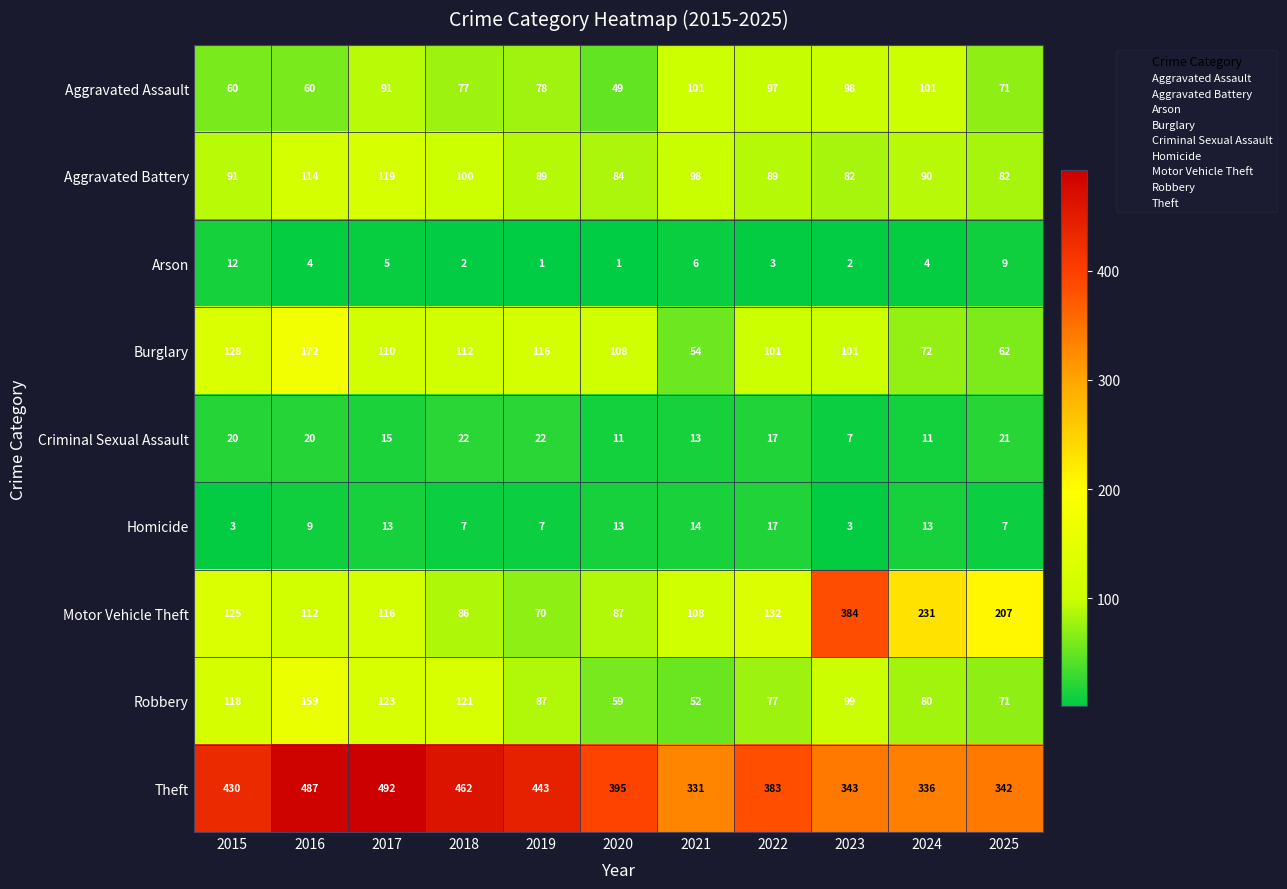

The value of Robbery at 2023 is 176. True or false?

False